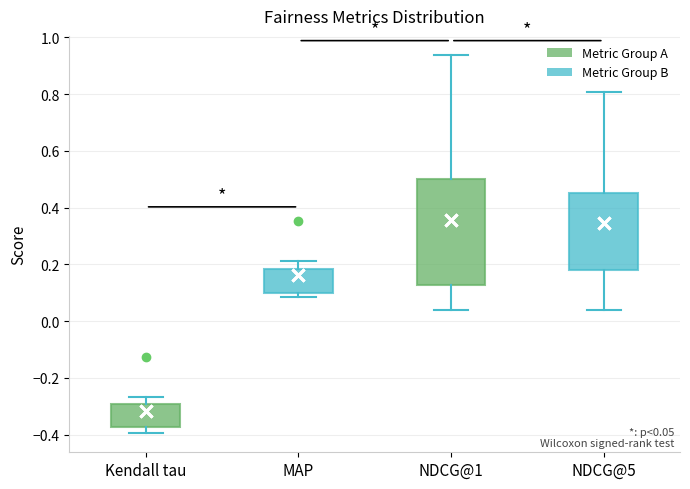

Which box's median line is the highest?

NDCG@5